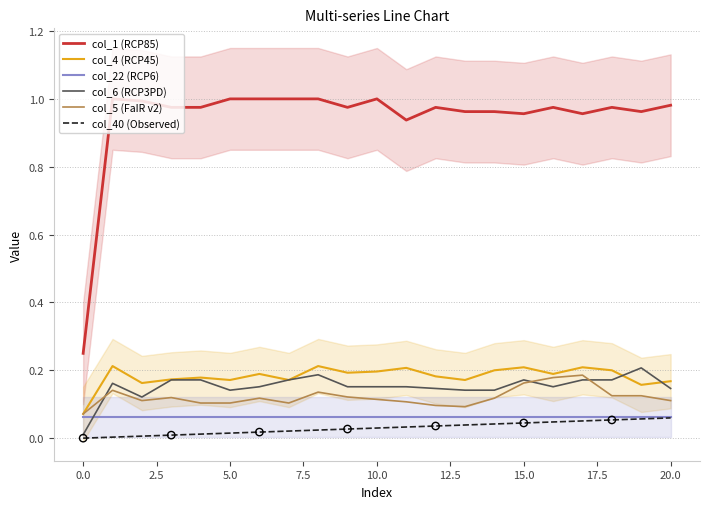

True or false: col_1 (RCP85) and col_5 (FaIR v2) intersect in this chart.

False